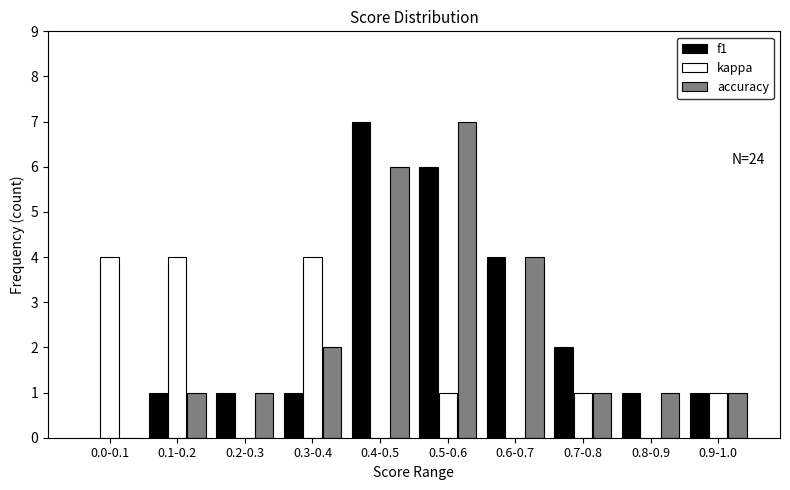

Reading right to left, transcribe all the data shown in this chart.

f1: 0.9-1.0=1	0.8-0.9=1	0.7-0.8=2	0.6-0.7=4	0.5-0.6=6	0.4-0.5=7	0.3-0.4=1	0.2-0.3=1	0.1-0.2=1	0.0-0.1=0
kappa: 0.9-1.0=1	0.8-0.9=0	0.7-0.8=1	0.6-0.7=0	0.5-0.6=1	0.4-0.5=0	0.3-0.4=4	0.2-0.3=0	0.1-0.2=4	0.0-0.1=4
accuracy: 0.9-1.0=1	0.8-0.9=1	0.7-0.8=1	0.6-0.7=4	0.5-0.6=7	0.4-0.5=6	0.3-0.4=2	0.2-0.3=1	0.1-0.2=1	0.0-0.1=0